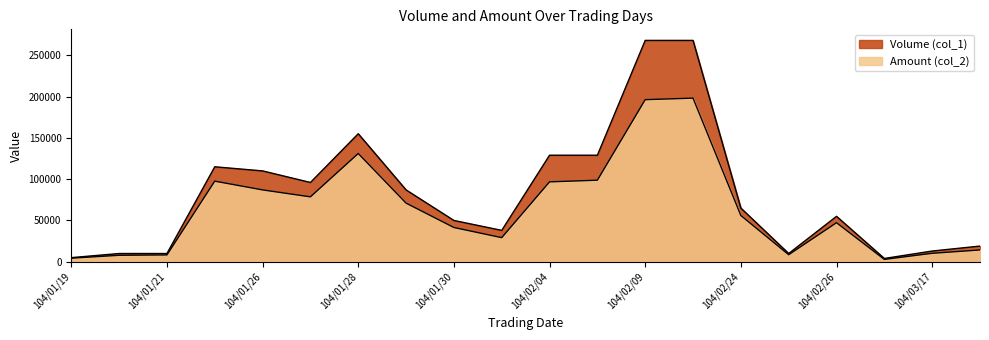

What is the difference between the second highest and second lowest values in the Volume (col_1) series?

263000